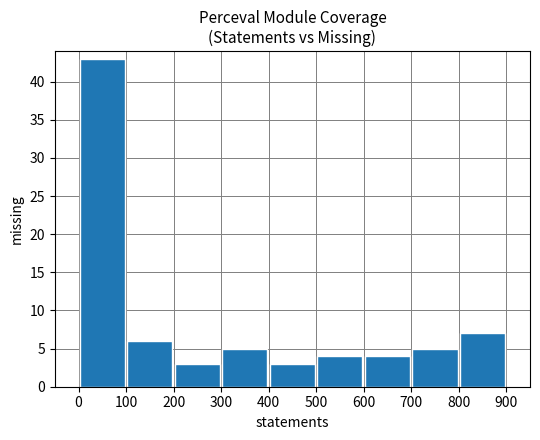

What is the difference between the second highest and minimum values?

4